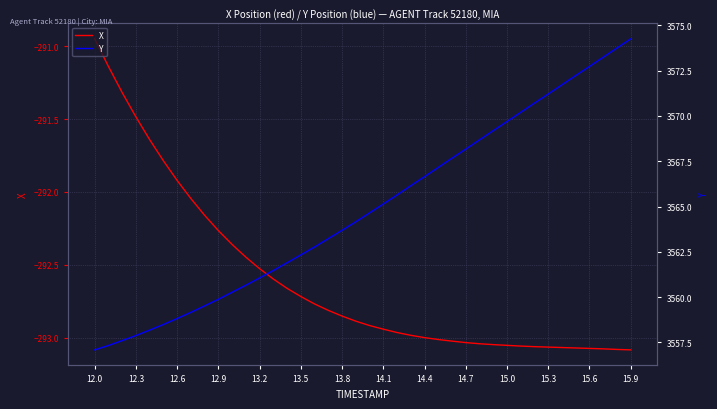

Which category has the highest value in the X series?

12.0